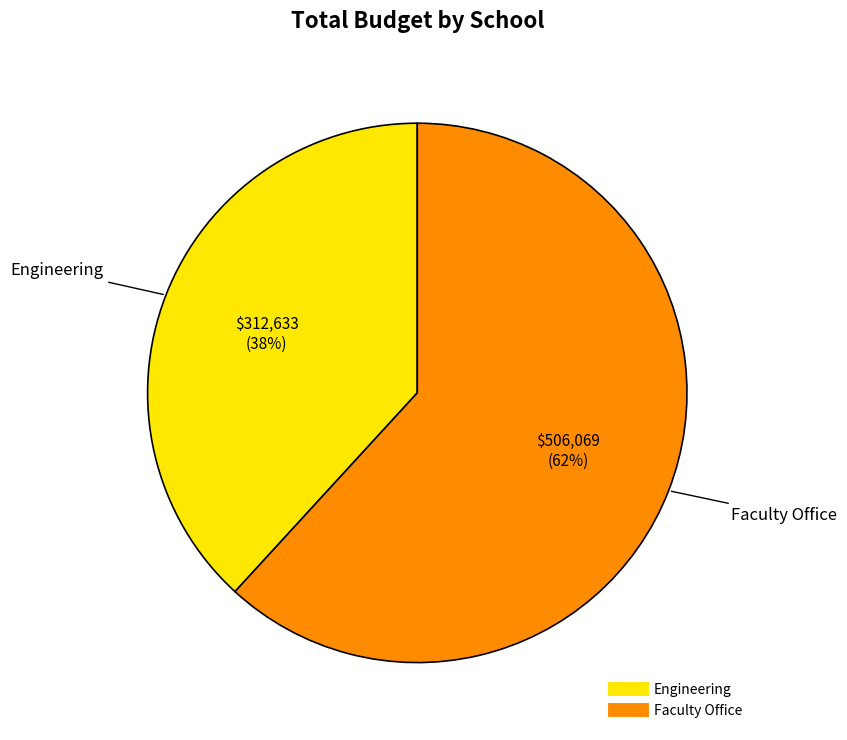

Is there a majority slice in this chart?

Yes